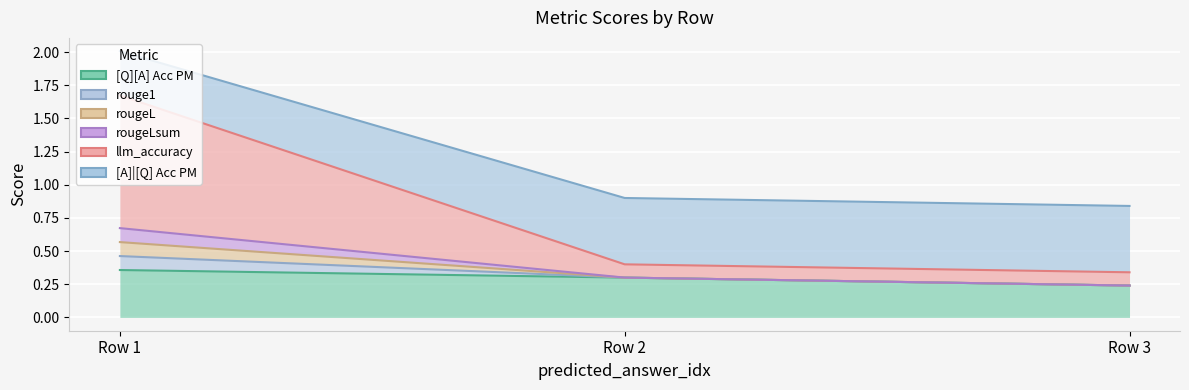

True or false: rougeLsum has a value of 1.0 at Row 1.

False